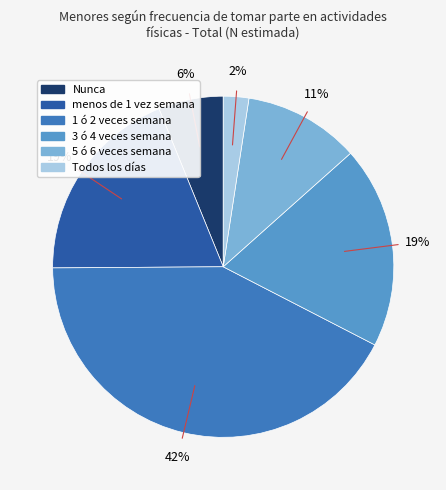

Which category has the biggest portion of the pie?

1 ó 2 veces semana